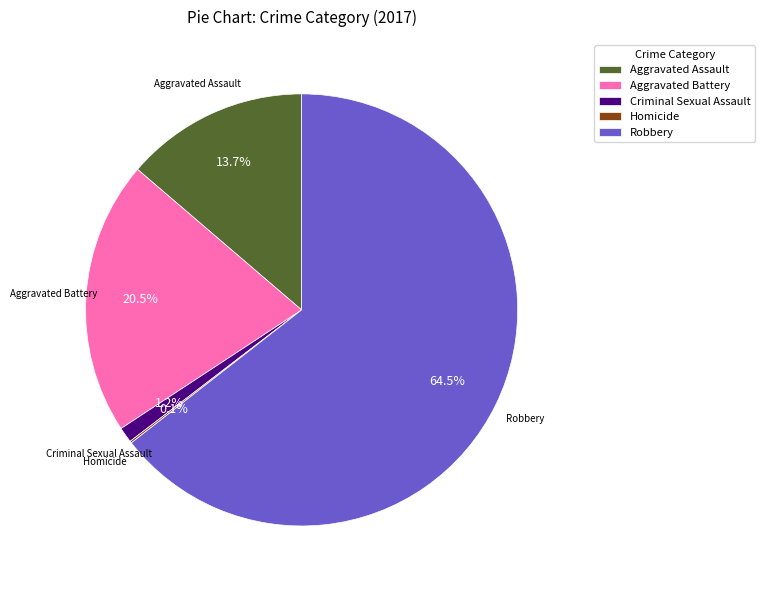

The Criminal Sexual Assault slice represents 1% of the pie. True or false?

True